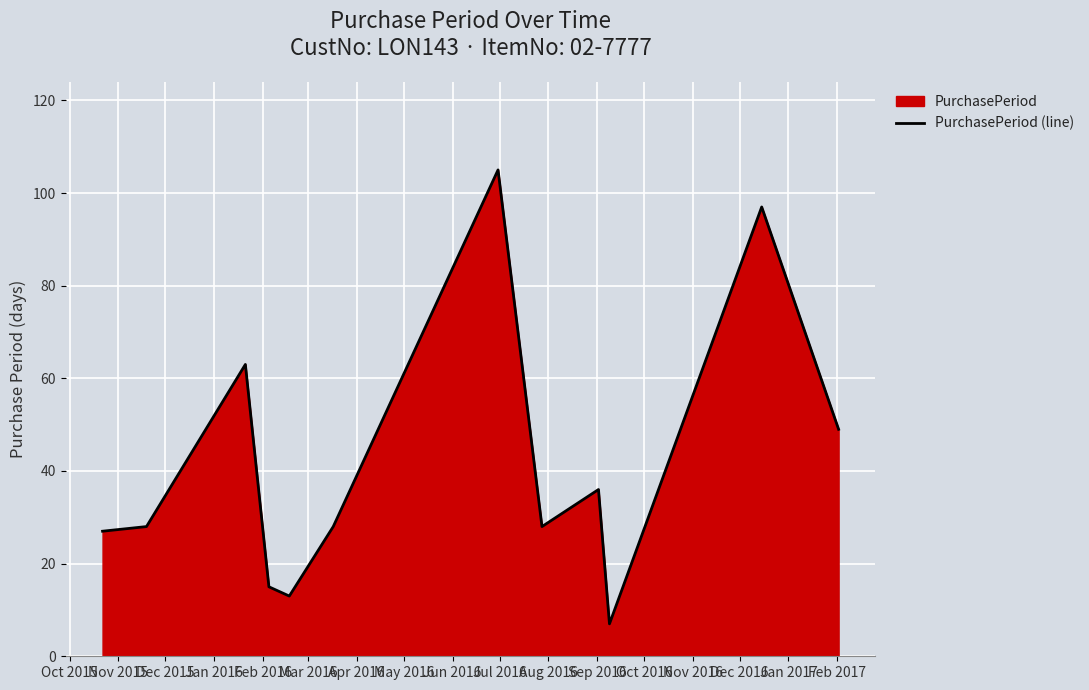

What is the difference between the maximum and minimum values?

98